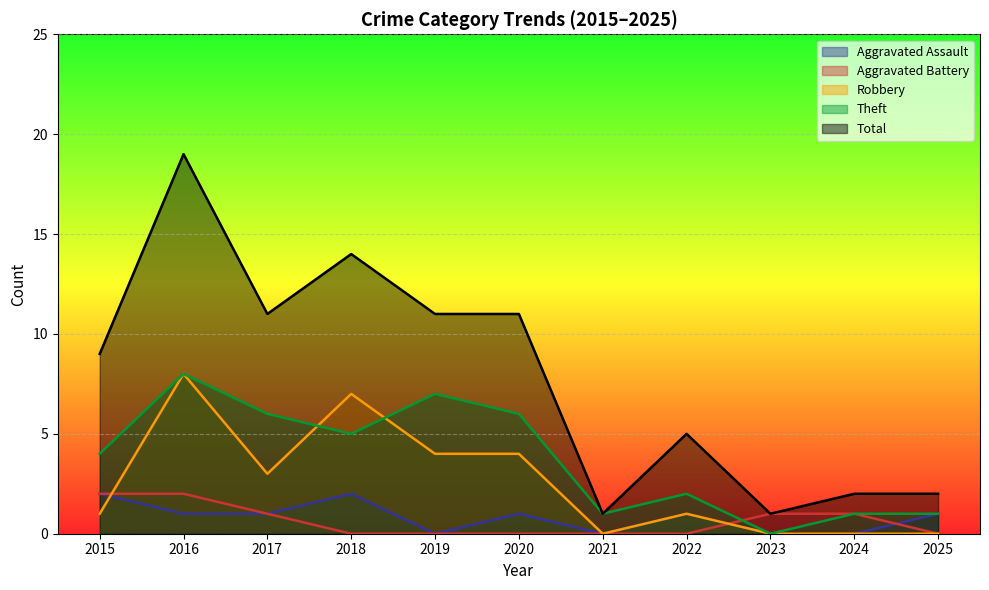

What is the difference between the maximum and minimum values in the Aggravated Battery series?

2